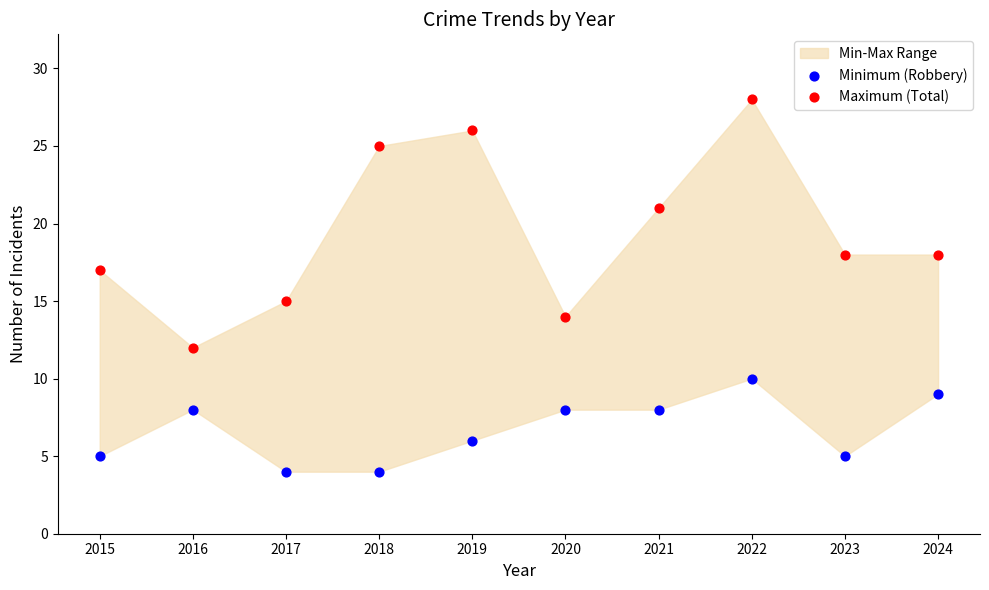

Which series reaches the maximum Y coordinate?

Maximum (Total)